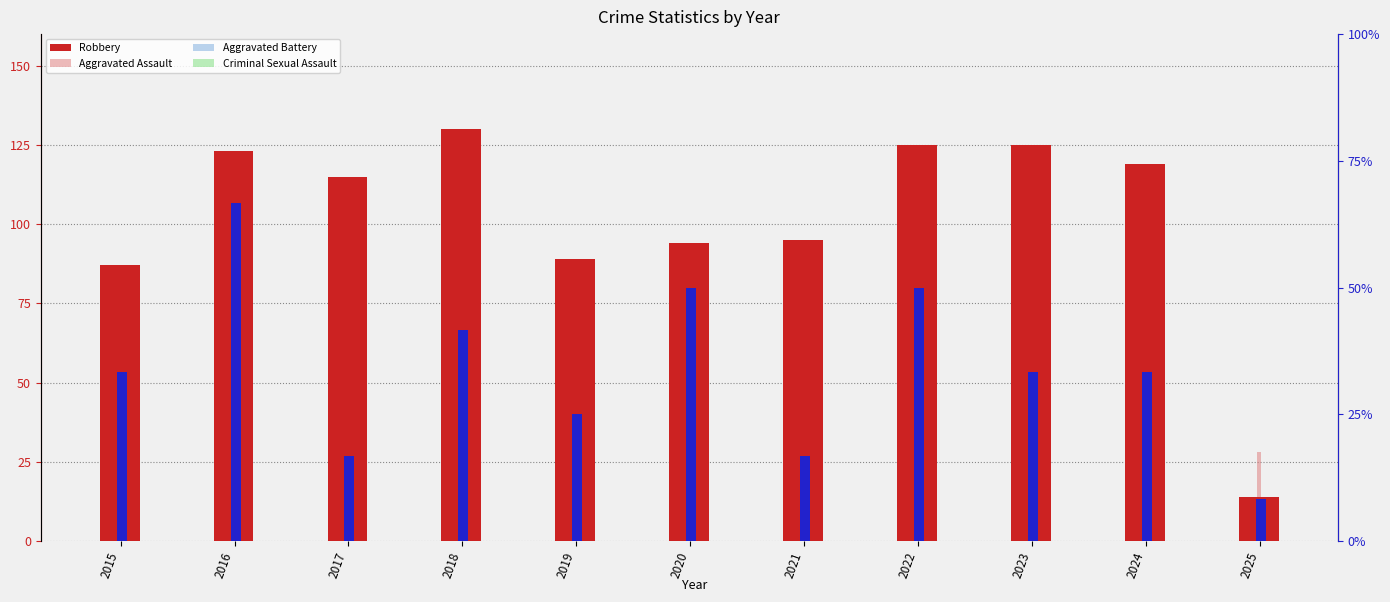

How many distinct data groups are displayed?

5